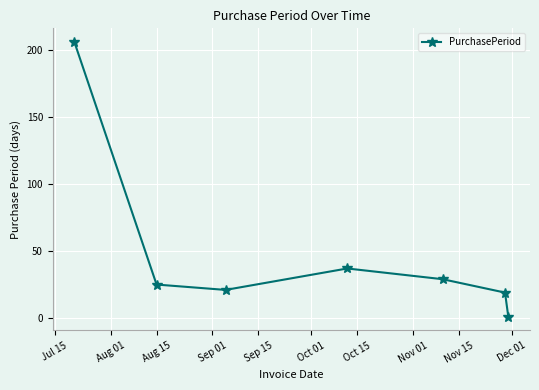

What is the average value?

48